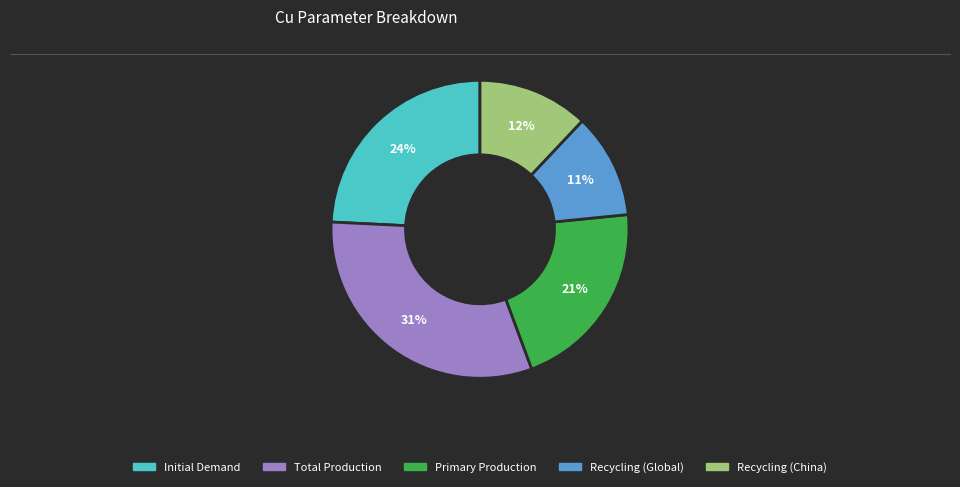

Count the number of slices in the pie.

5